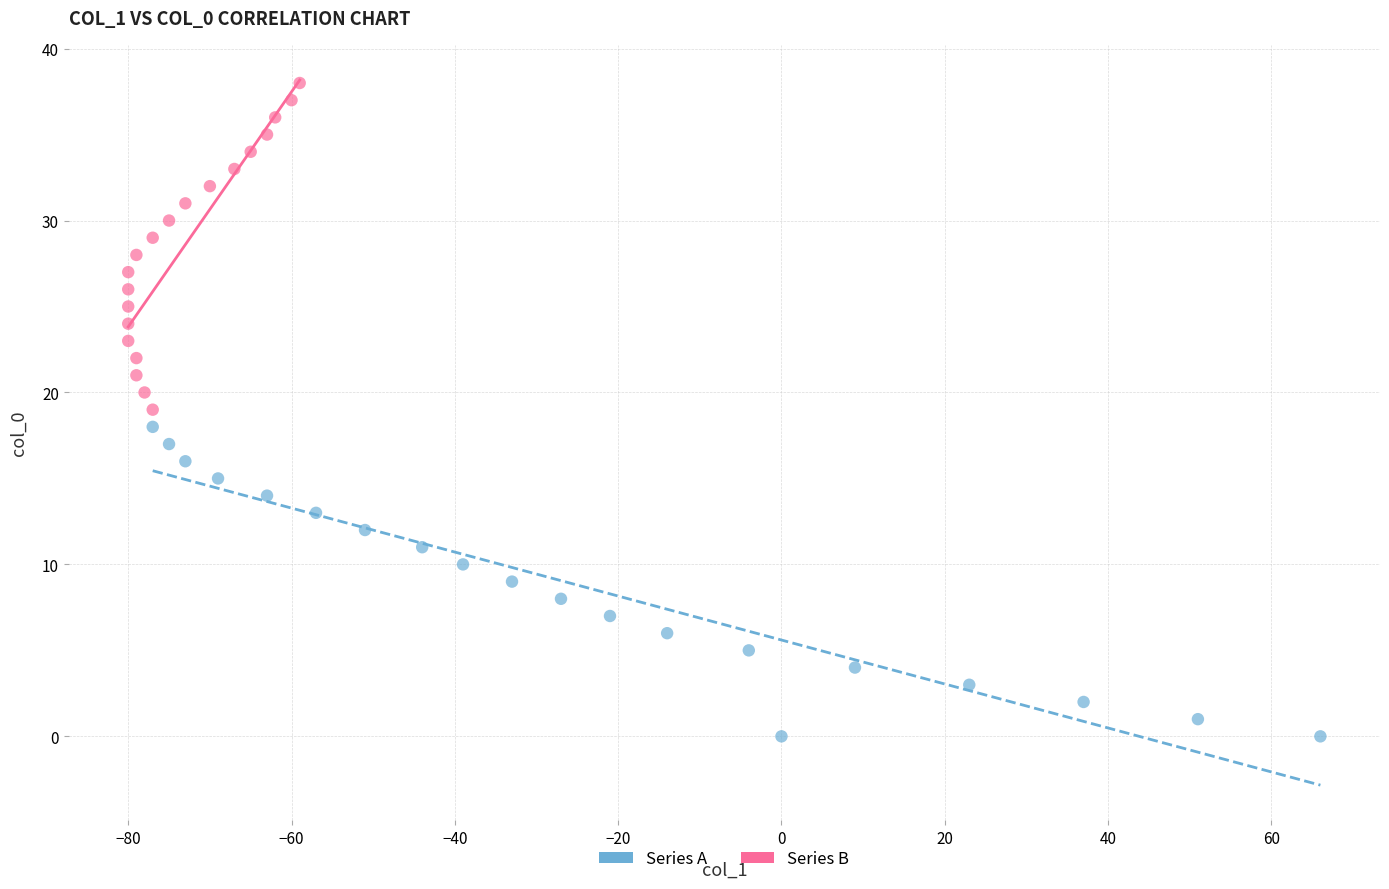

Which series contains the lowest Y value?

Series A